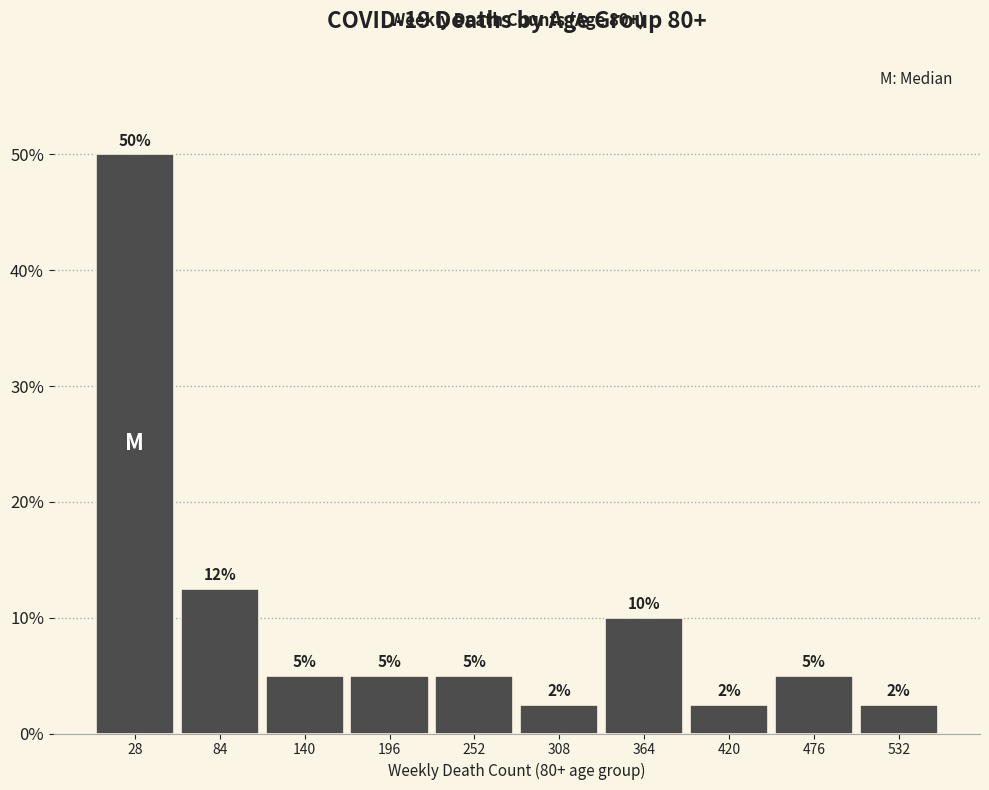

Over which range of the x-axis is the bar tallest?

0 to 56